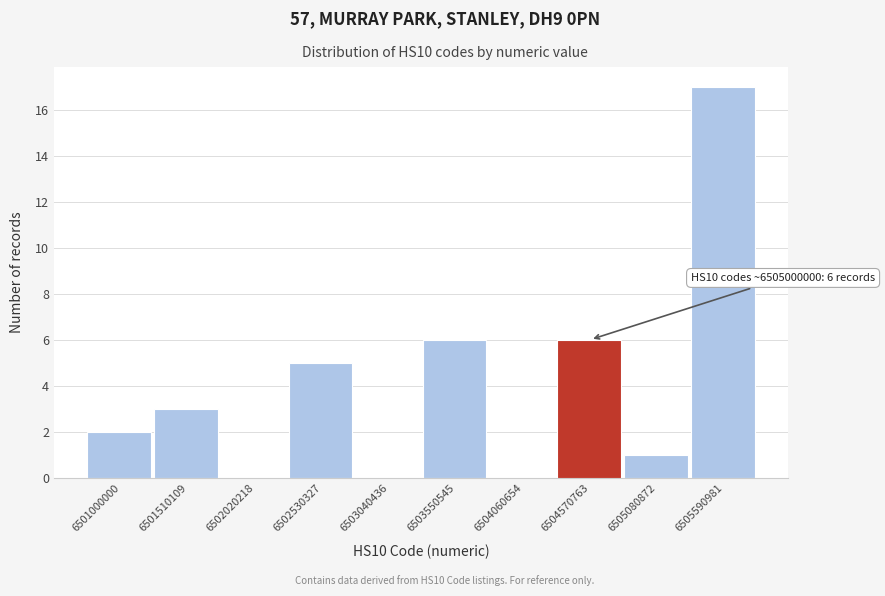

Reading left to right, what are all the values shown in this chart?

6501000000=2	6501510109=3	6502020218=0	6502530327=5	6503040436=0	6503550545=6	6504060654=0	6504570763=6	6505080872=1	6505590981=17